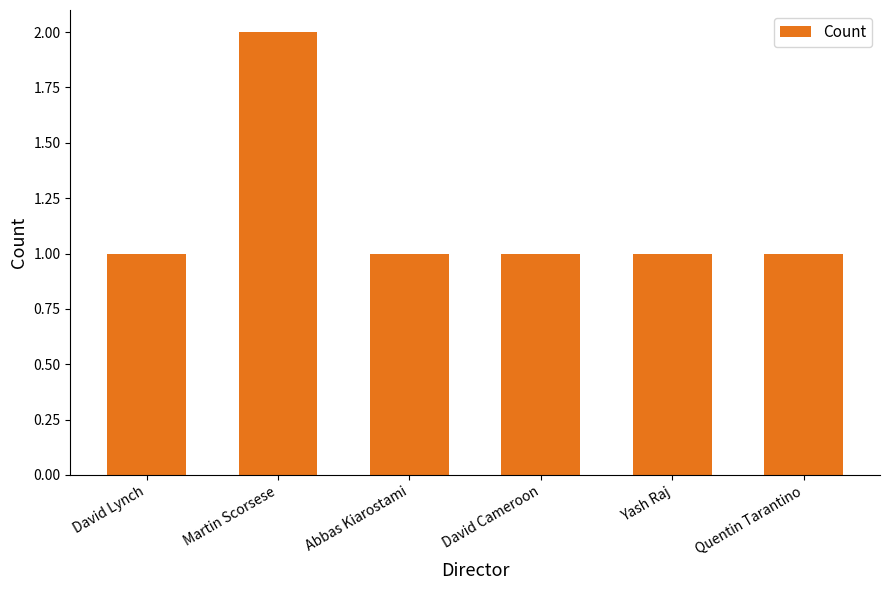

Reading left to right, what are all the values shown in this chart?

1	2	1	1	1	1